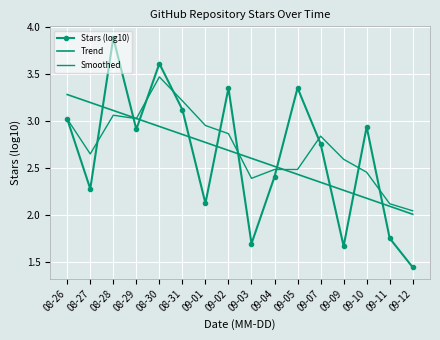

Which category has the highest value in the Stars (log10) series?

08-28